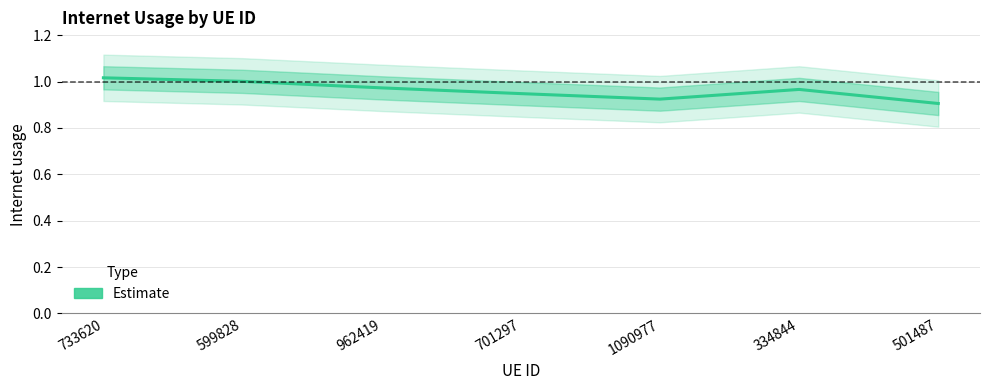

Which has a higher value, 962419 or 733620?

733620